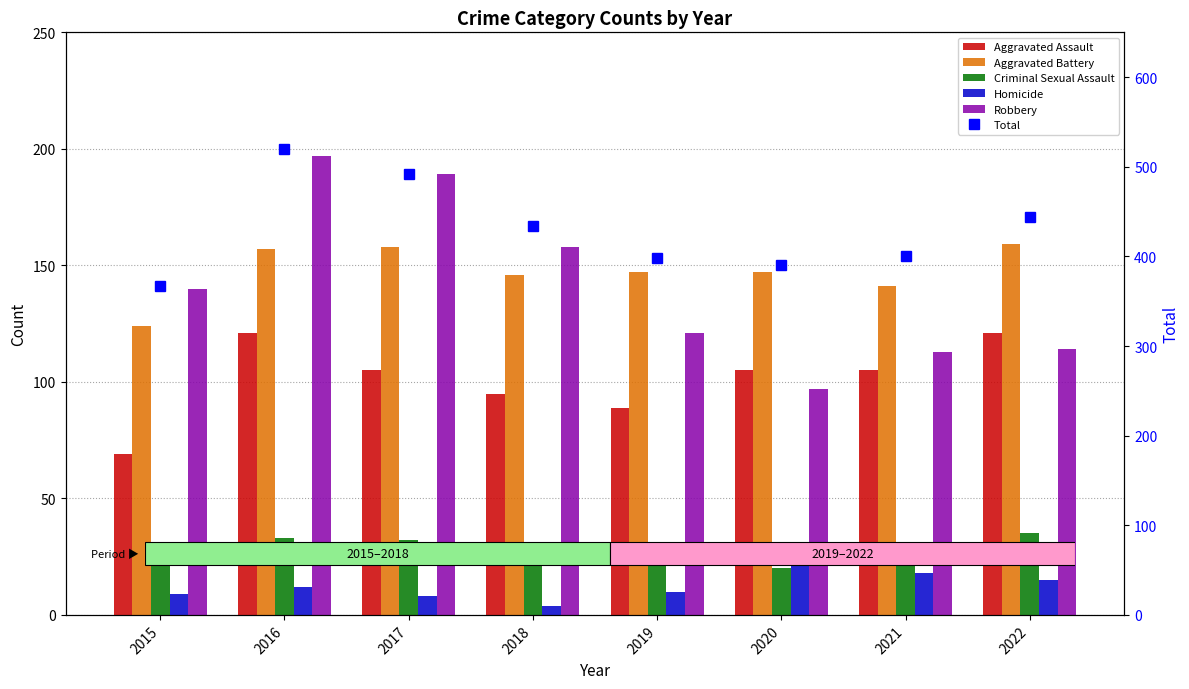

True or false: Homicide has a value of 4 at 2018.

True